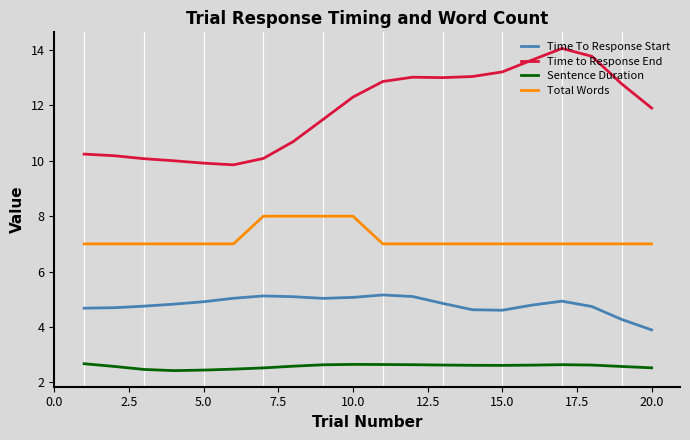

Does the chart display data point markers on the line(s)?

No